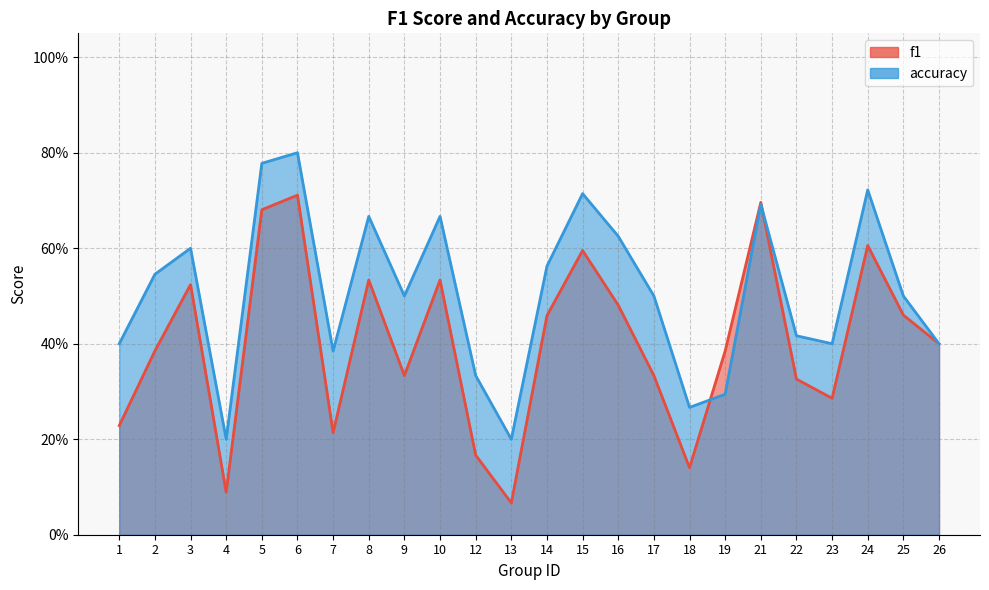

What is the value of the accuracy point at the 19th from the left?

0.7